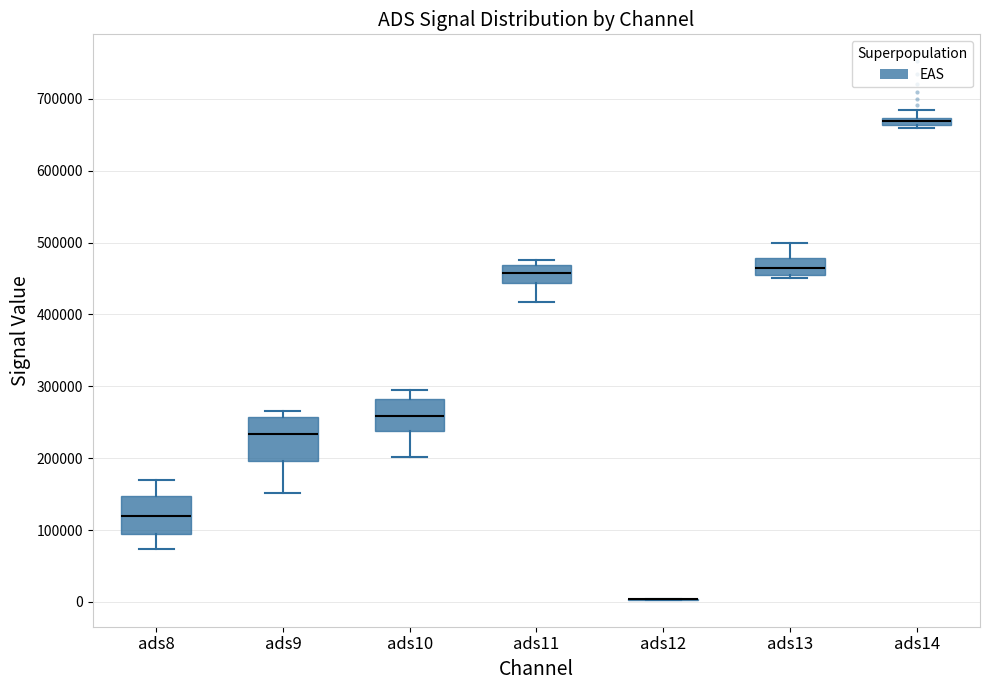

Where does the upper whisker of the box for ads8 end on the y-axis? The values are not printed on the chart, so give them approximately, as read against the axis.

170000